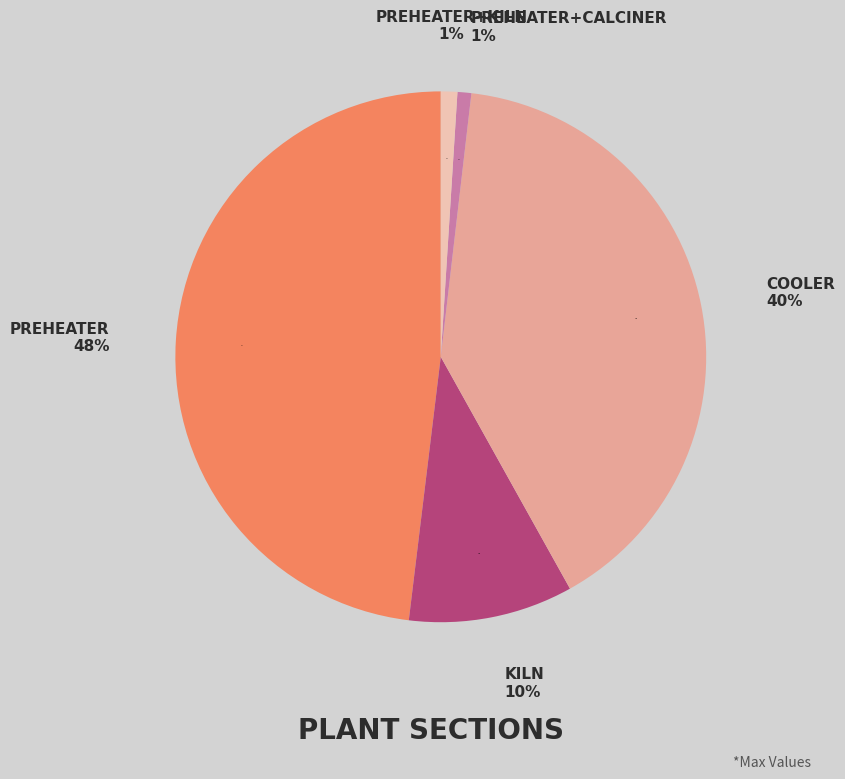

To the nearest percent, what portion does Kiln represent?

10%